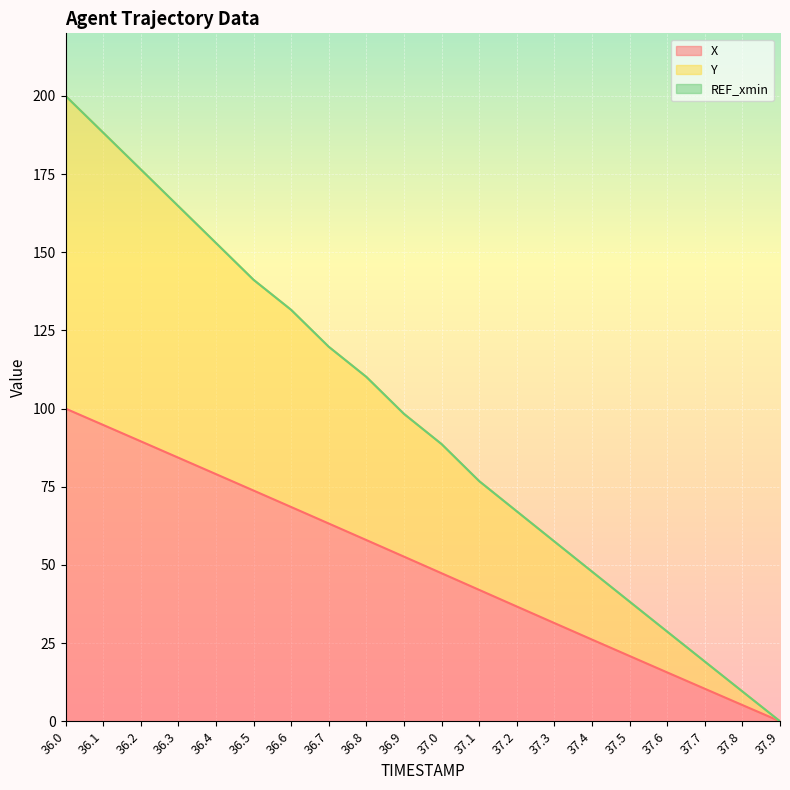

True or false: X and Y intersect in this chart.

False